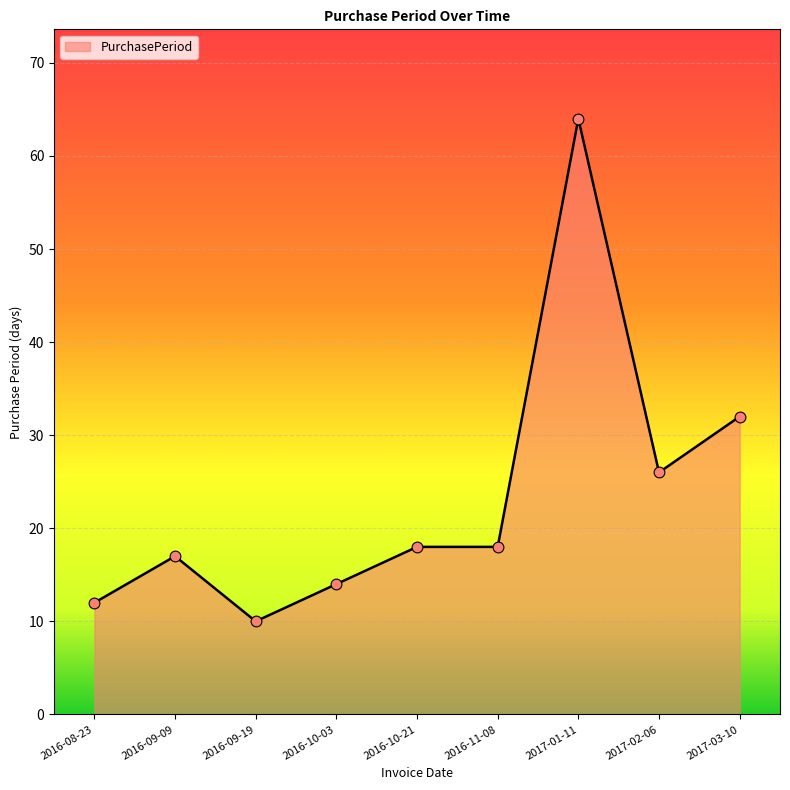

What is the change in value from 2016-10-21 to 2017-03-10?

+14